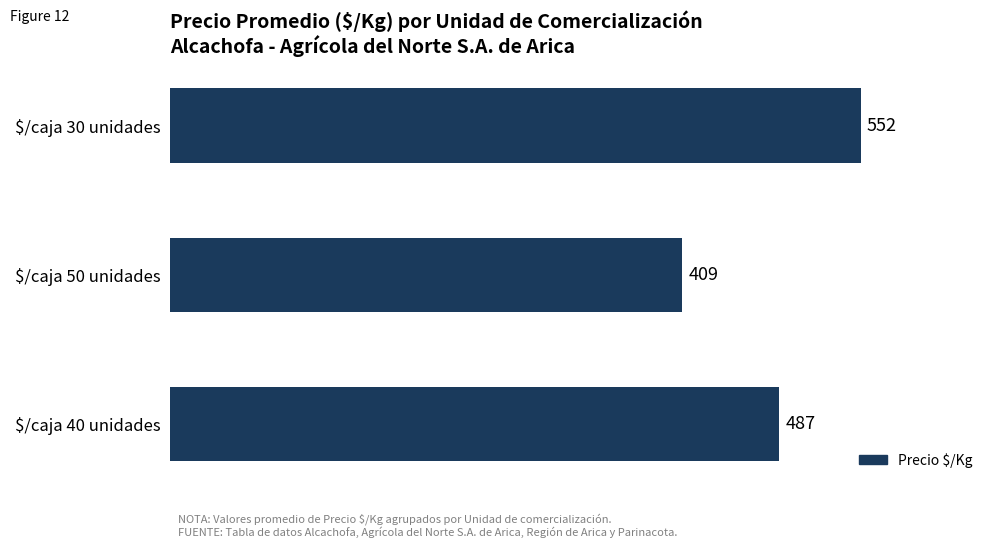

Reading bottom to top, extract all data points from this chart.

487	409	552